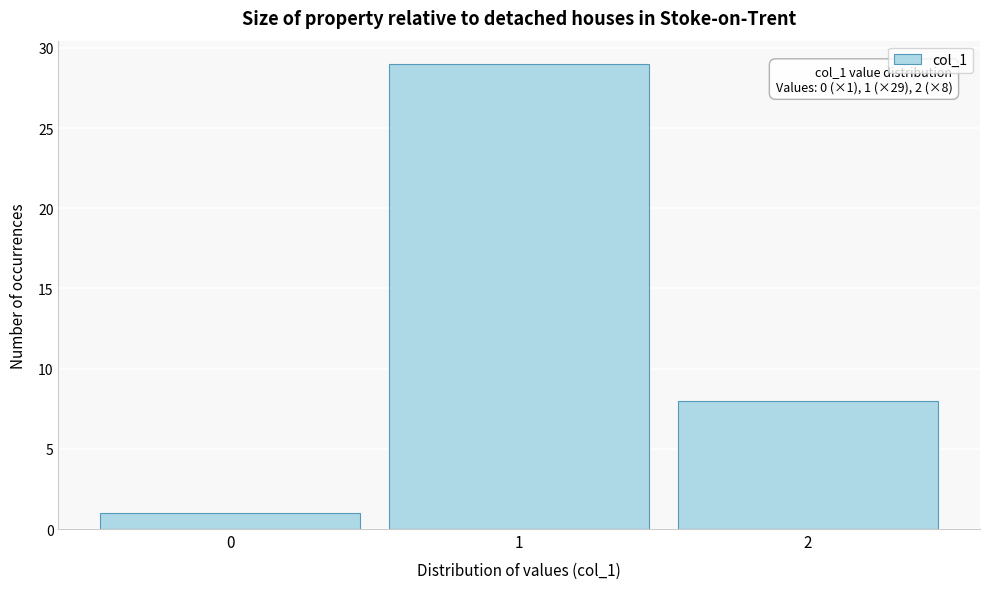

Over which range of the x-axis is the bar tallest?

0.5 to 1.5